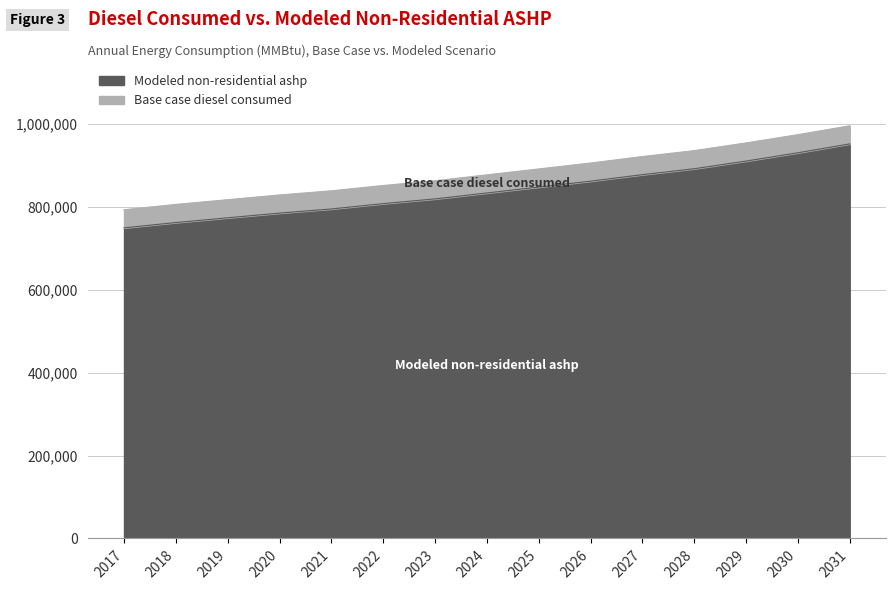

True or false: Base case diesel consumed has more than 1 points higher than both neighbors.

False